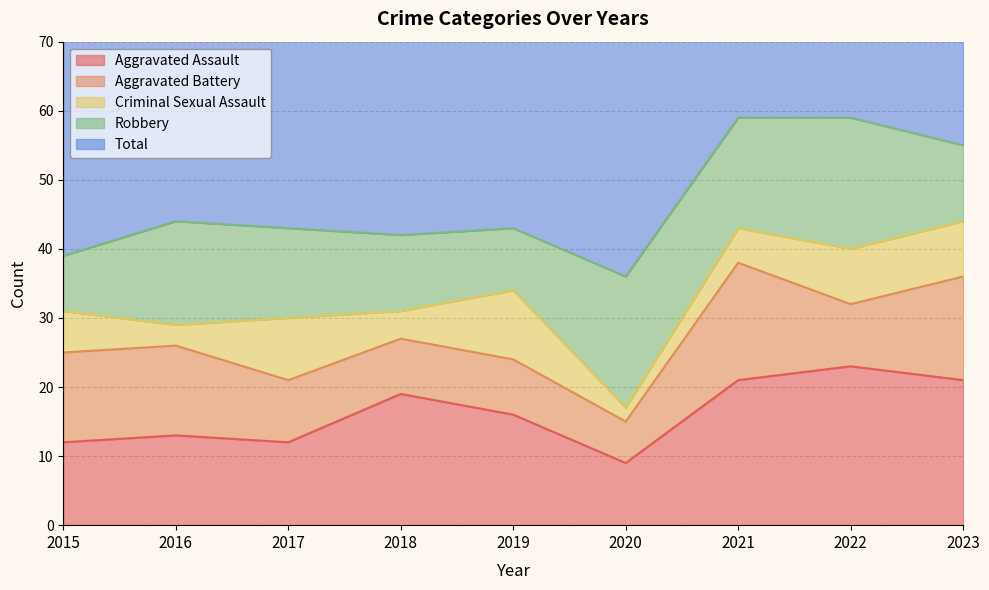

Which series has the largest total across all categories?

Total